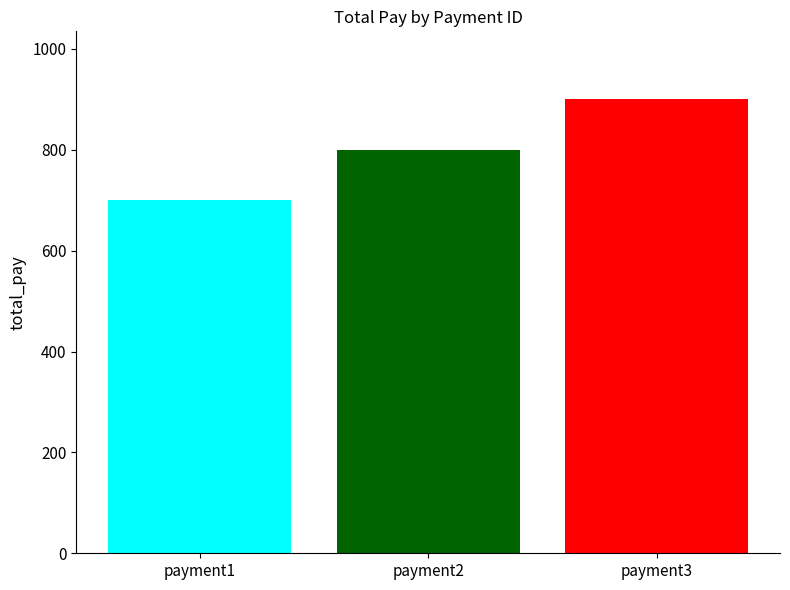

What is the smallest value displayed?

700